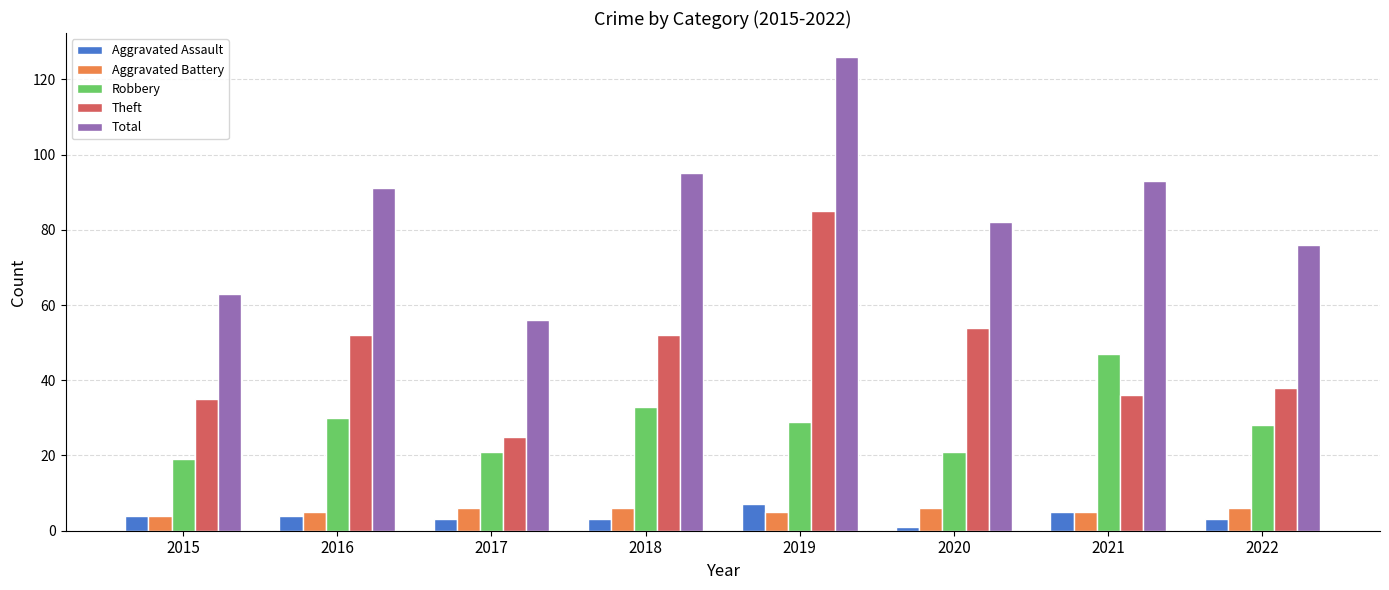

Reading left to right, extract all data points from this chart.

Aggravated Assault: 4	4	3	3	7	1	5	3
Aggravated Battery: 4	5	6	6	5	6	5	6
Robbery: 19	30	21	33	29	21	47	28
Theft: 35	52	25	52	85	54	36	38
Total: 63	91	56	95	126	82	93	76